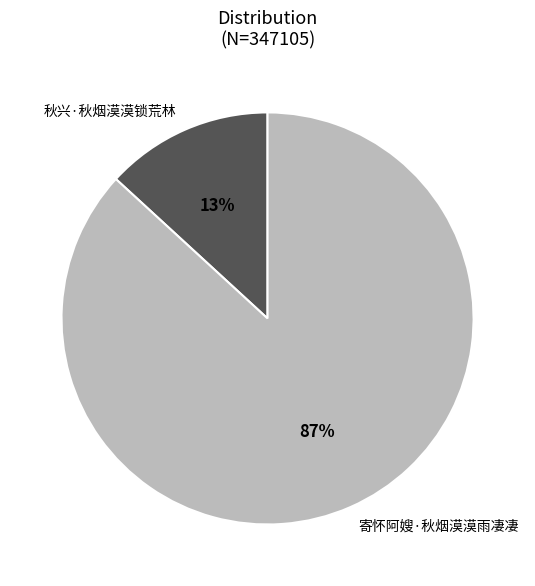

Combined, do 秋兴·秋烟漠漠锁荒林 and 寄怀阿嫂·秋烟漠漠雨凄凄 account for over 50%?

Yes